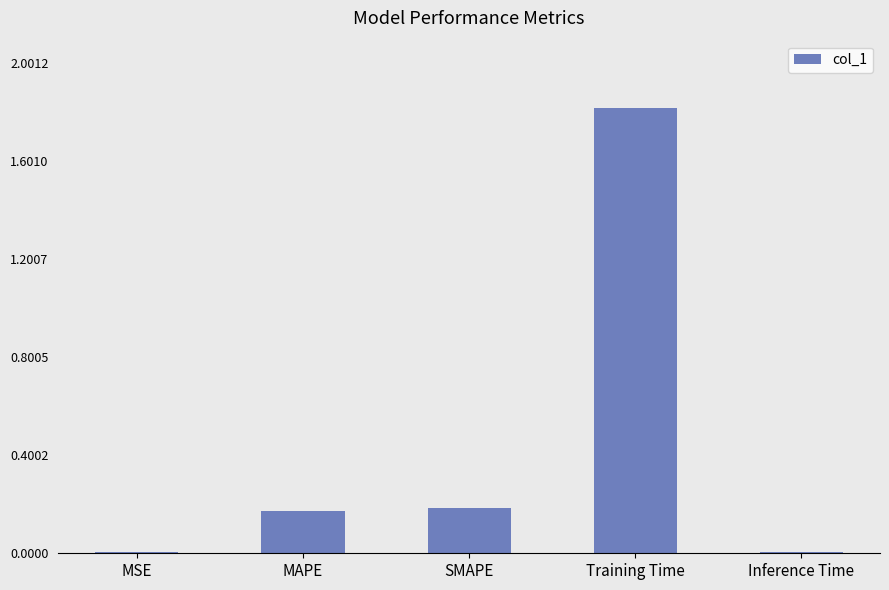

What is the change in value from SMAPE to Inference Time?

-0.2